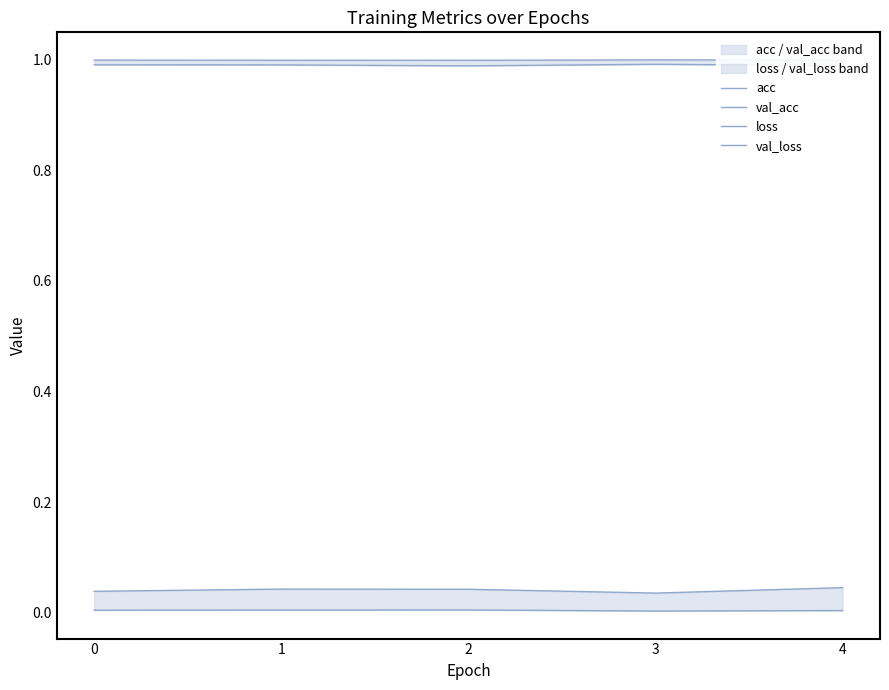

At which label does acc reach its peak?

3